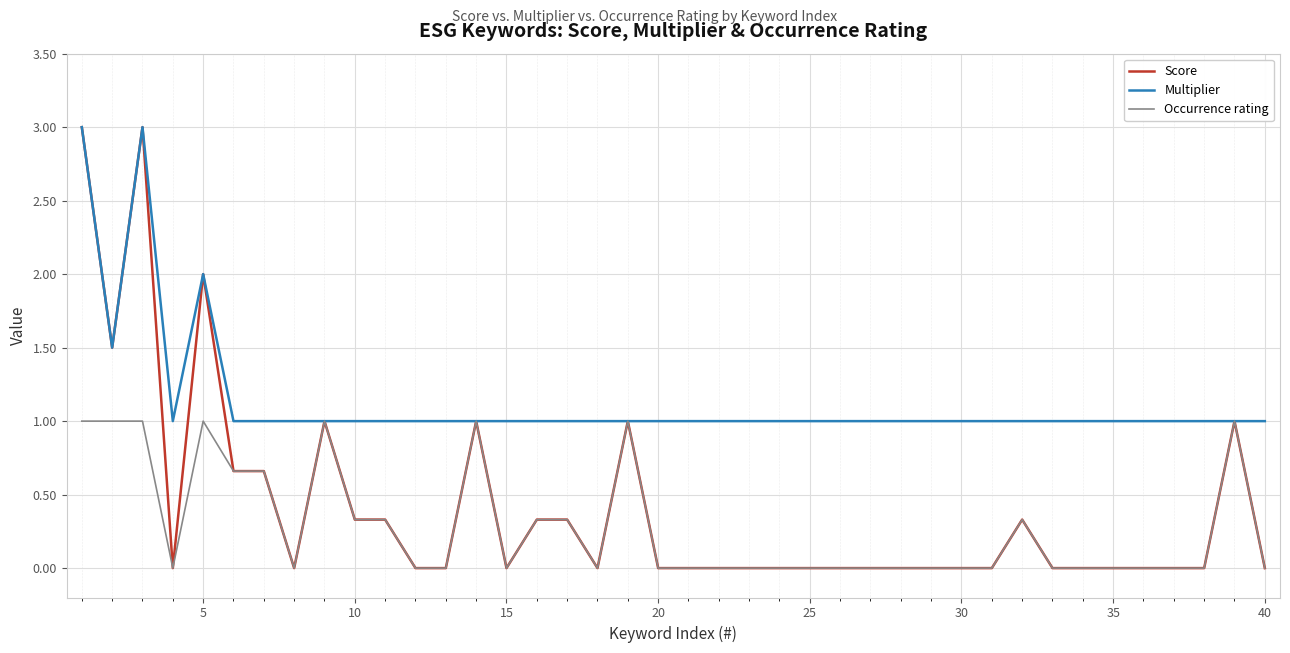

Which series has the largest total across all categories?

Multiplier